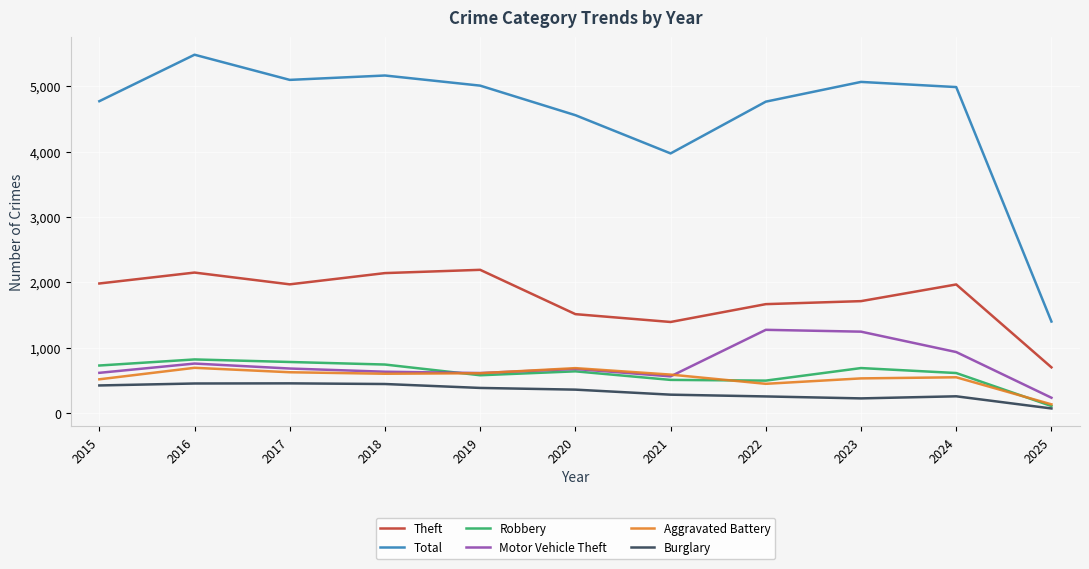

What is the average value of the Burglary series?

326